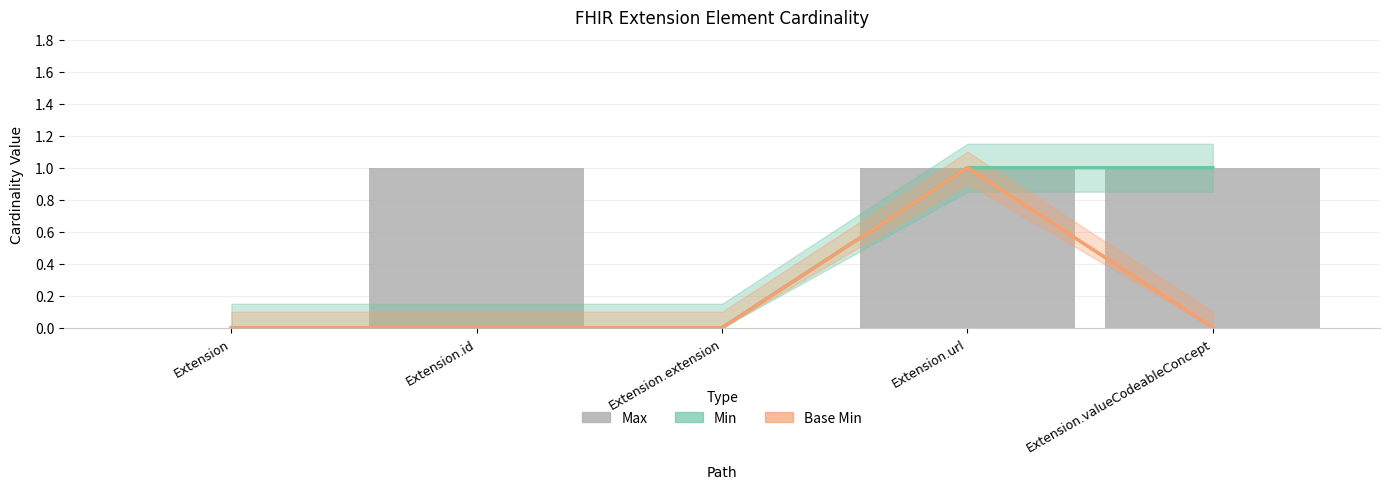

Reading left to right, extract all data points from this chart.

Min: Extension=0	Extension.id=0	Extension.extension=0	Extension.url=1	Extension.valueCodeableConcept=1
Base Min: Extension=0	Extension.id=0	Extension.extension=0	Extension.url=1	Extension.valueCodeableConcept=0
Max: Extension=0	Extension.id=1	Extension.extension=0	Extension.url=1	Extension.valueCodeableConcept=1